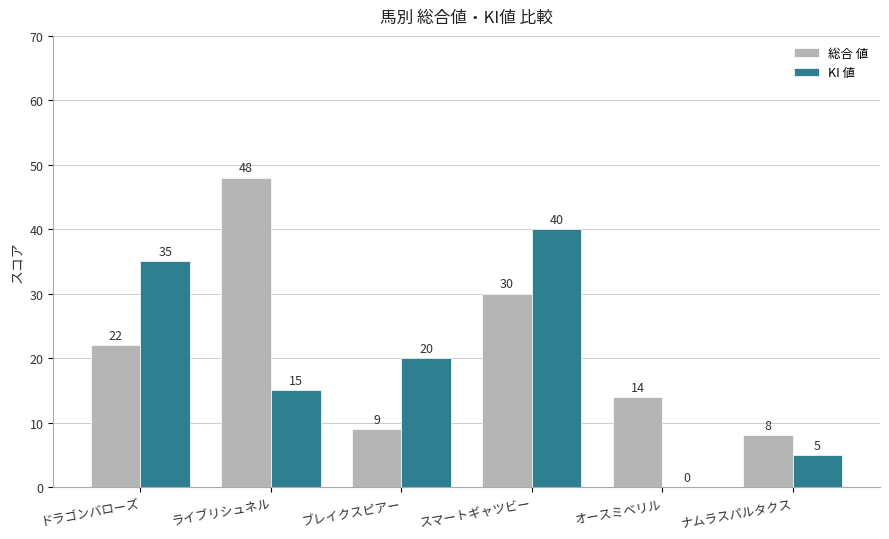

What is the maximum value for 総合 値?

48